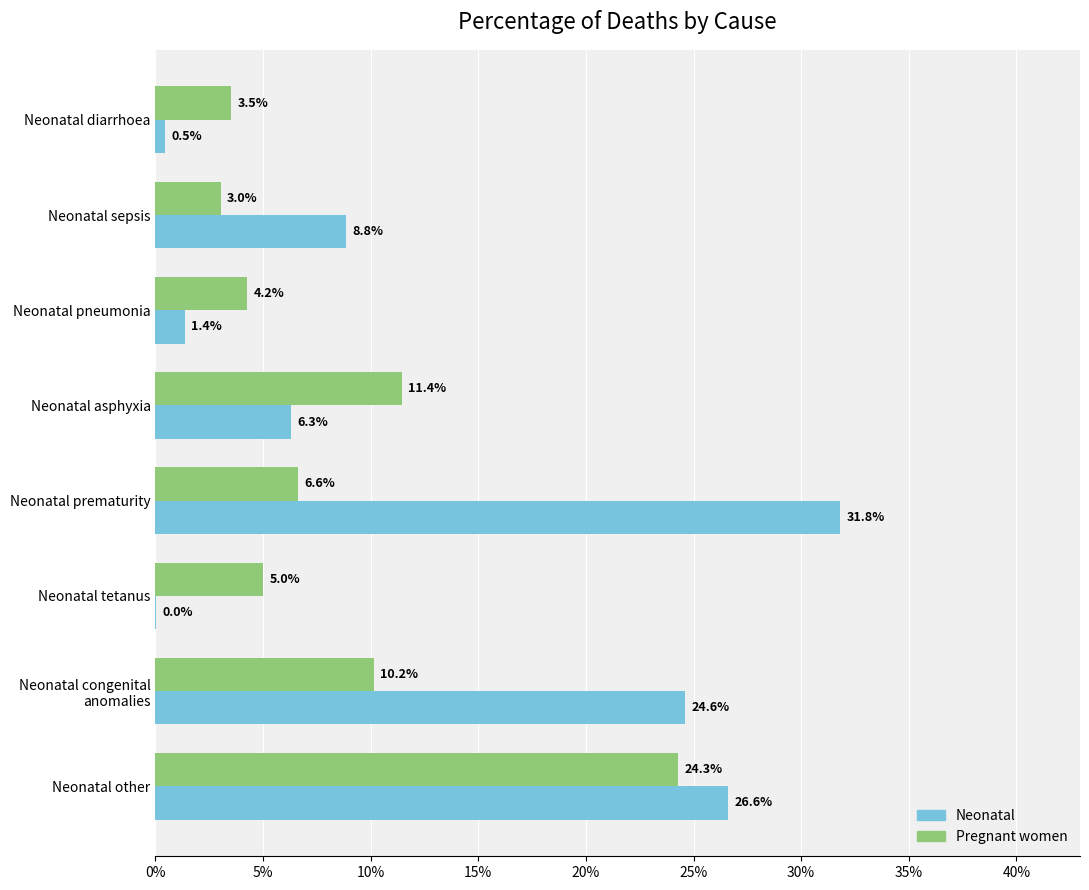

What are all the series names shown in the legend?

Neonatal, Pregnant women